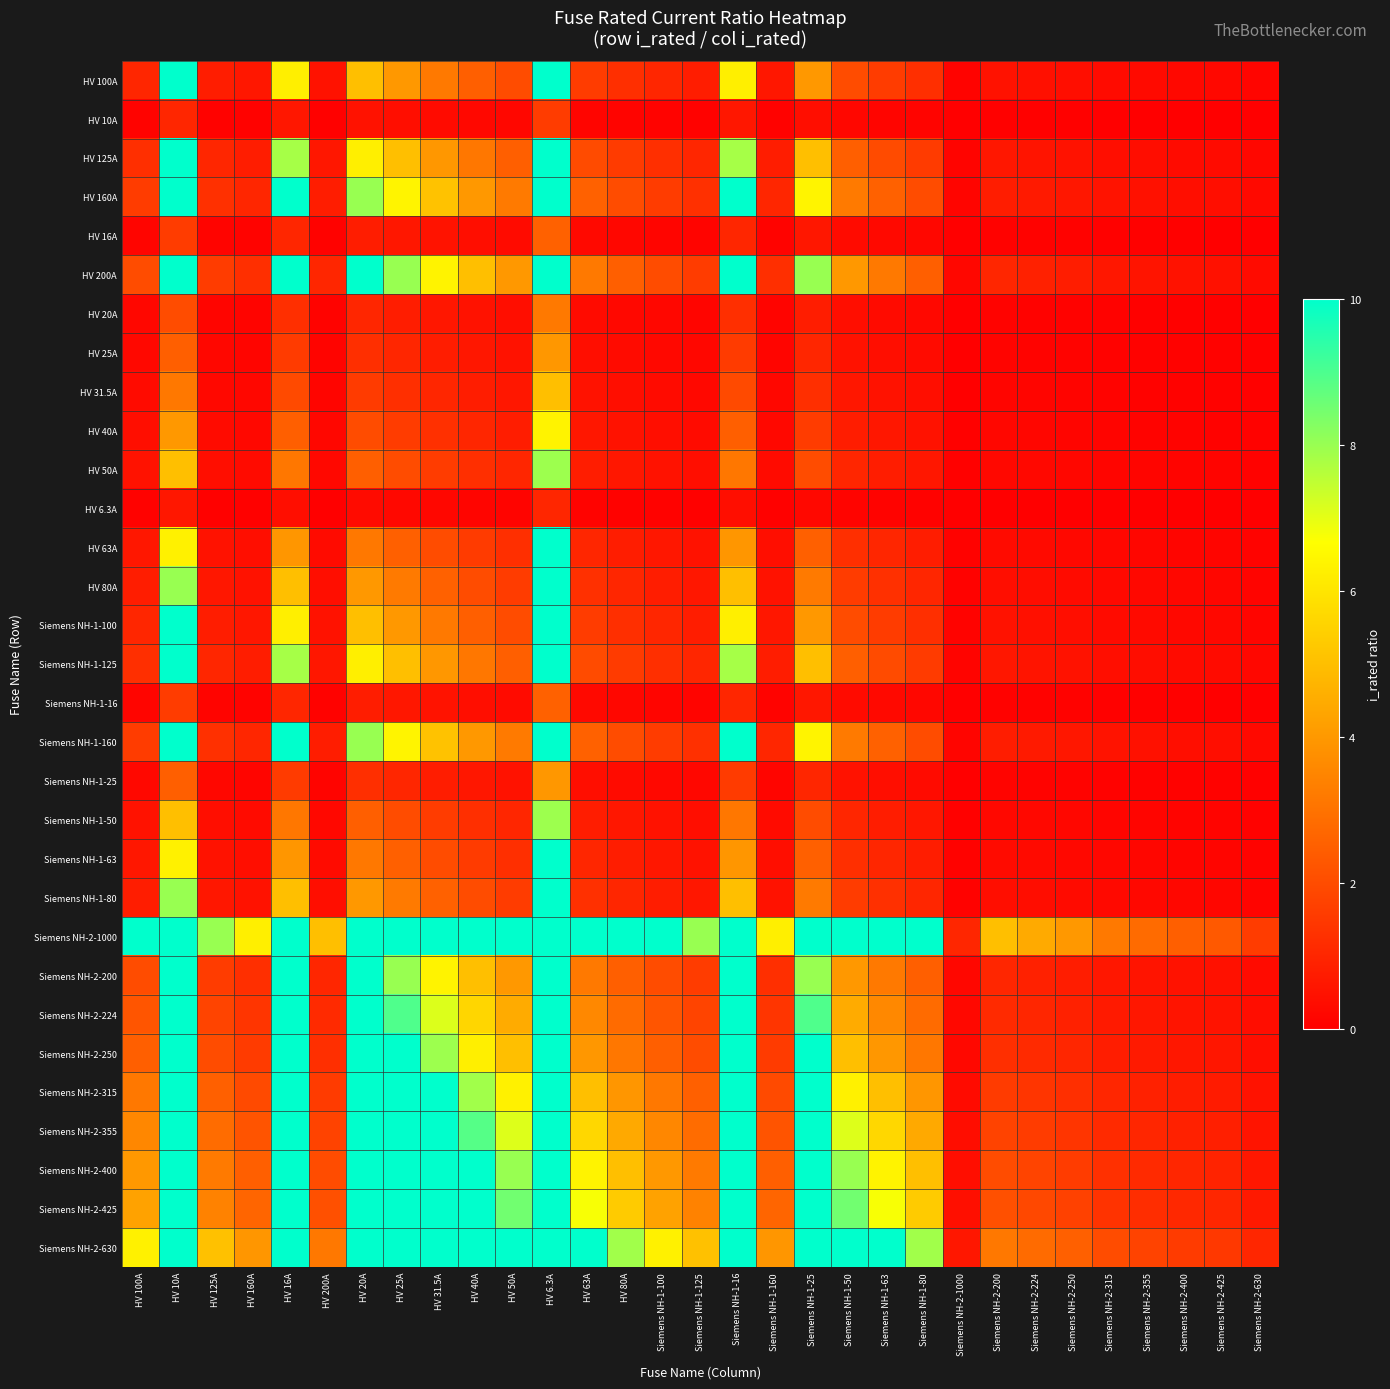

Between HV 63A and HV 10A, which is larger?

HV 10A